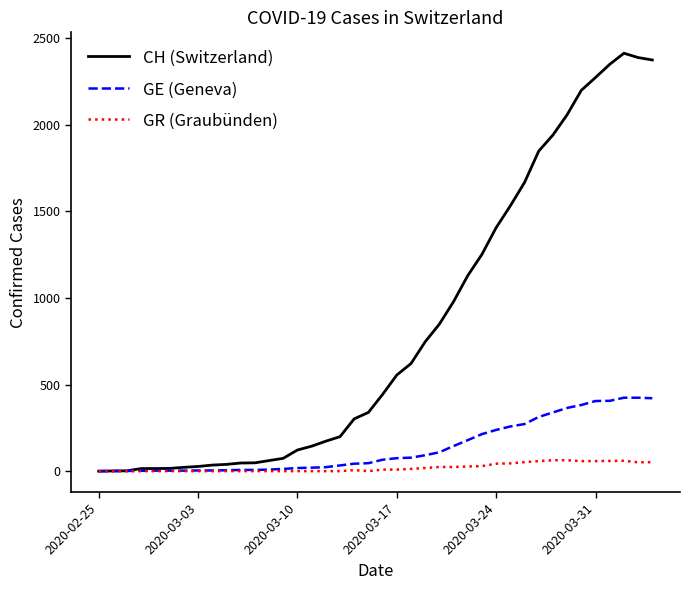

Which series has the widest spread of values?

CH (Switzerland)